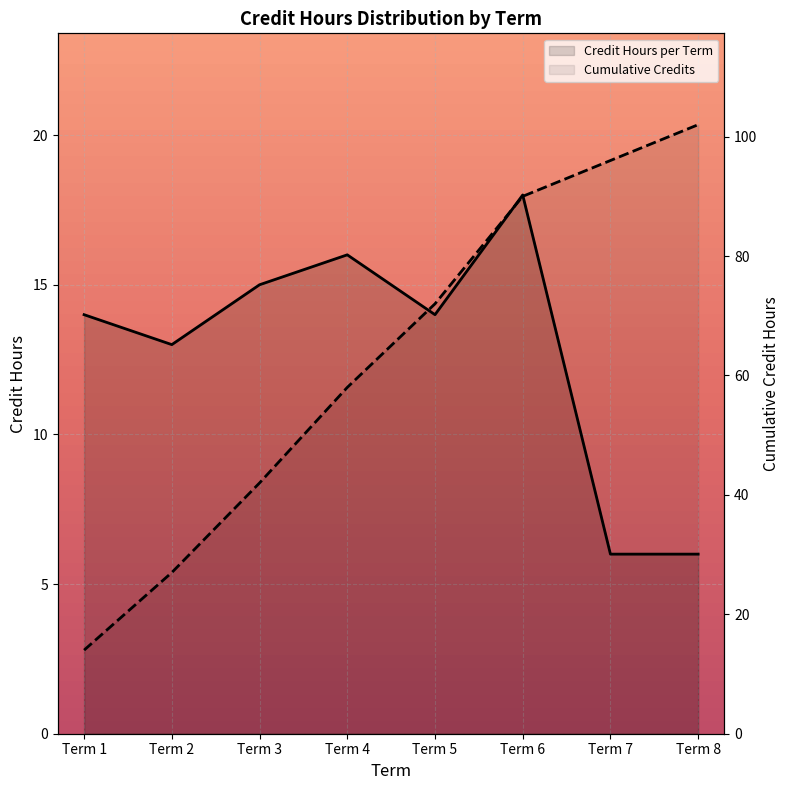

Which series has the widest spread of values?

Cumulative Credits